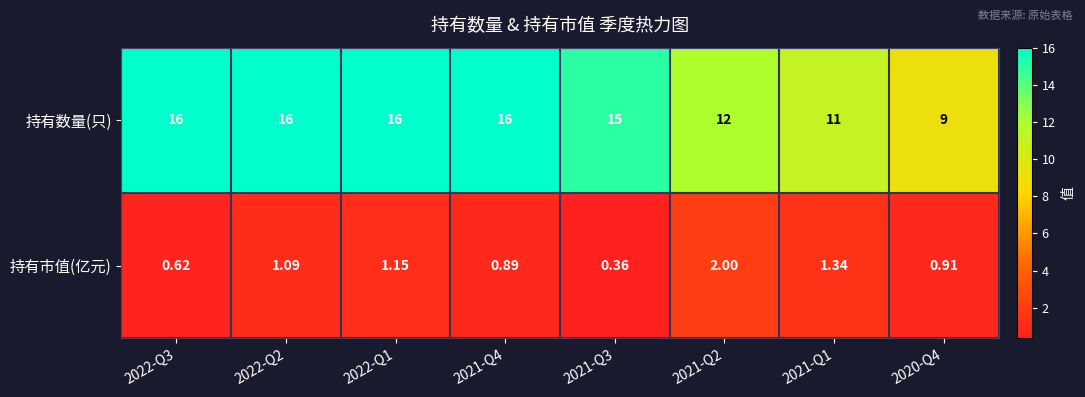

What is the spread (max minus min) of values at 2022-Q3?

15.4